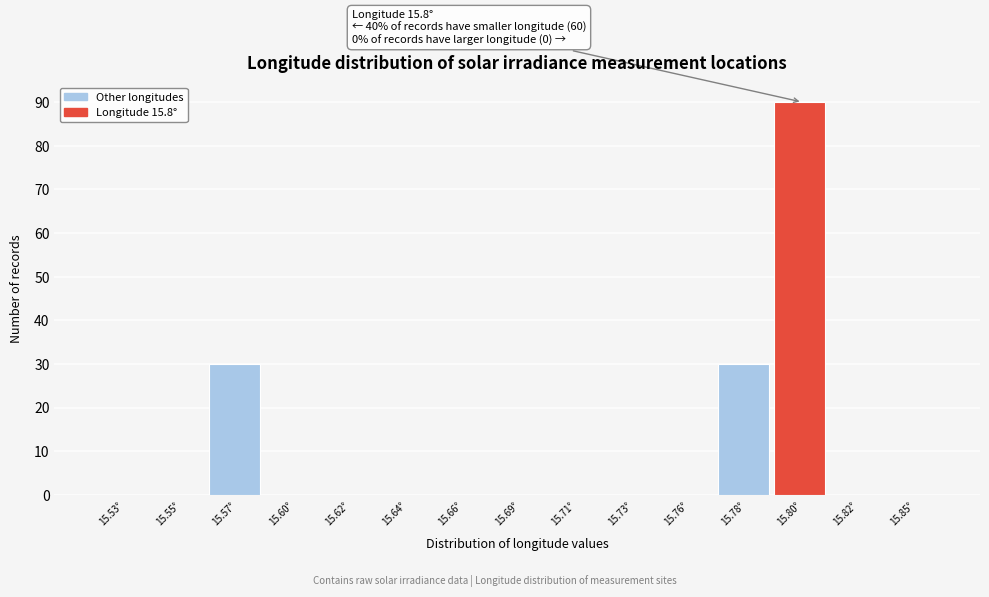

Reading left to right, transcribe all the data shown in this chart.

15.53°=0	15.55°=0	15.57°=30	15.60°=0	15.62°=0	15.64°=0	15.66°=0	15.69°=0	15.71°=0	15.73°=0	15.76°=0	15.78°=30	15.80°=90	15.82°=0	15.85°=0